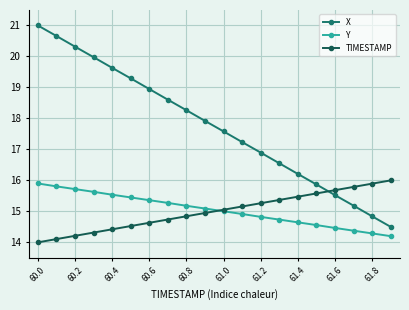

Which series has the widest spread of values?

X